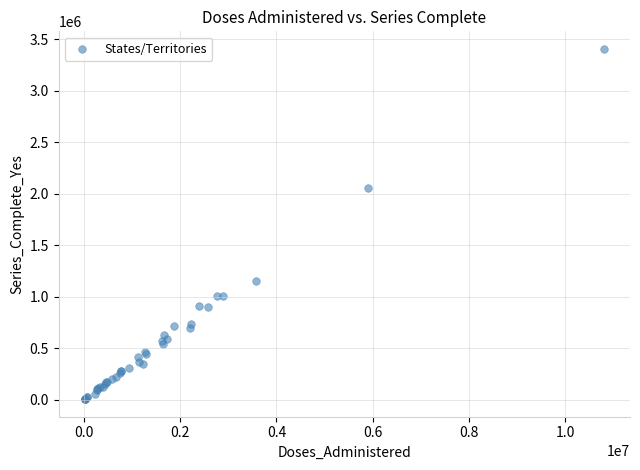

What Y value in the scatter plot is closest to 1705117?

2055838